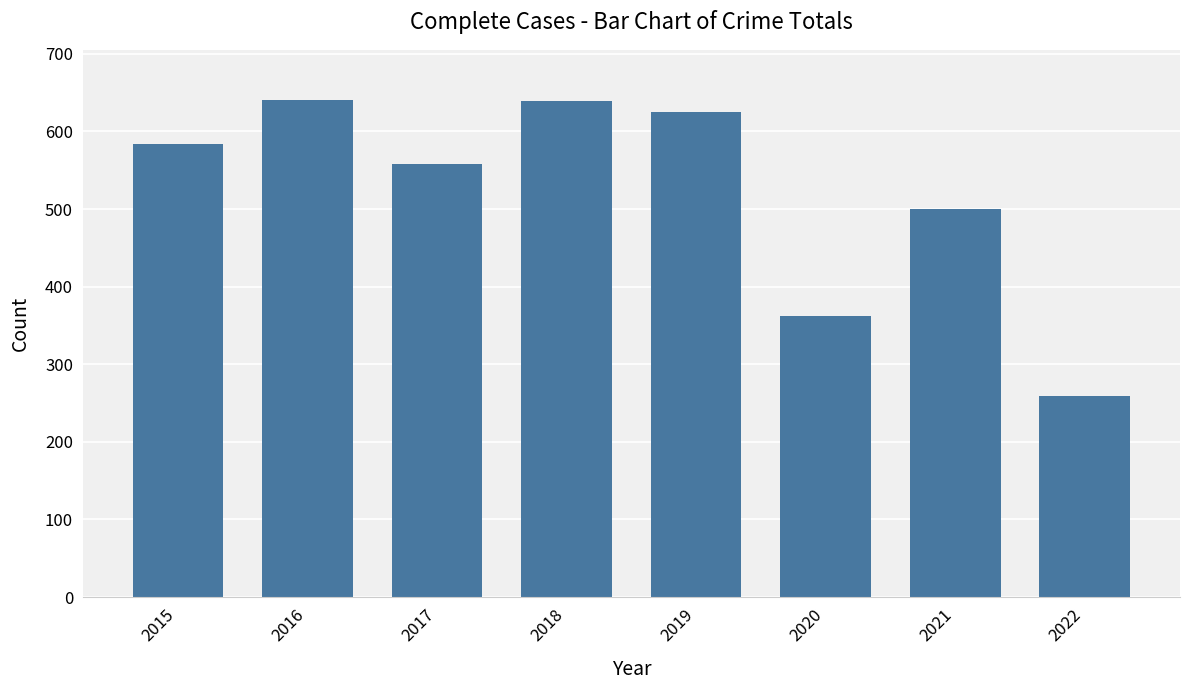

The chart shows a value of 641 at 2016. True or false?

True